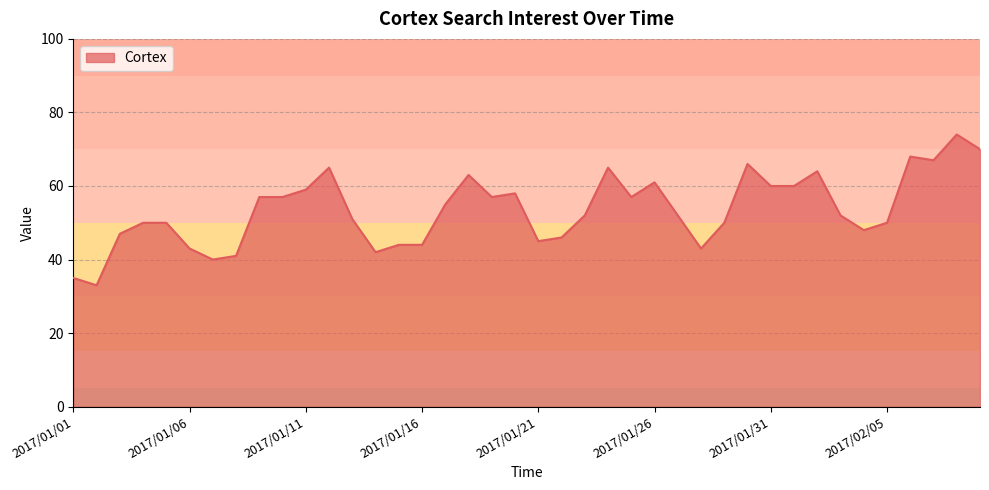

What is the difference between the maximum and minimum values?

41